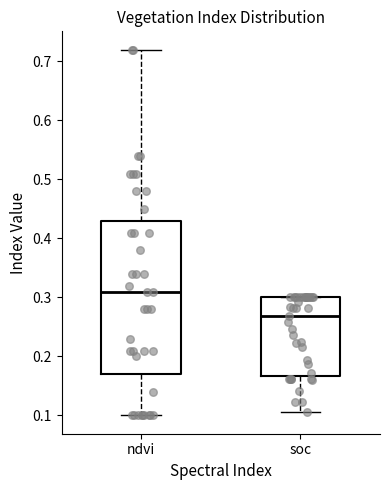

Which box is the tallest, from its lower edge to its upper edge?

ndvi